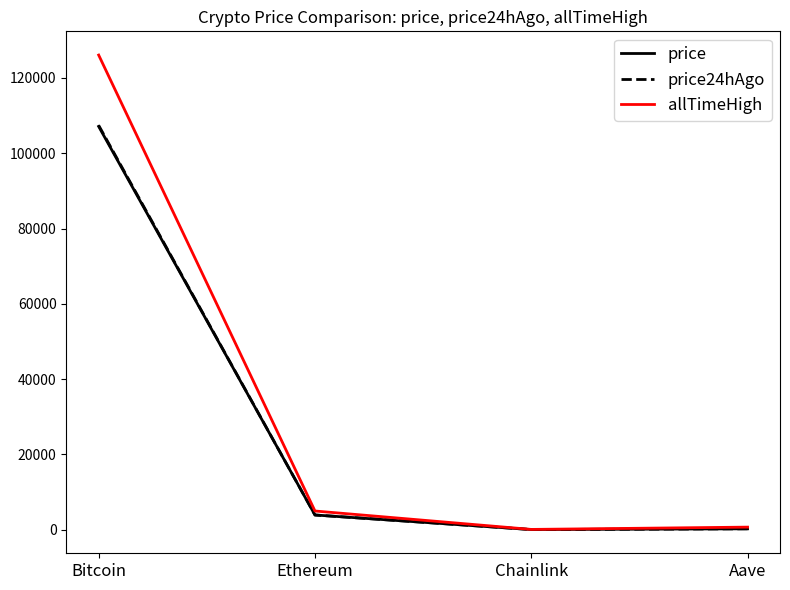

The allTimeHigh series shows 61208.7 at Bitcoin. True or false?

False